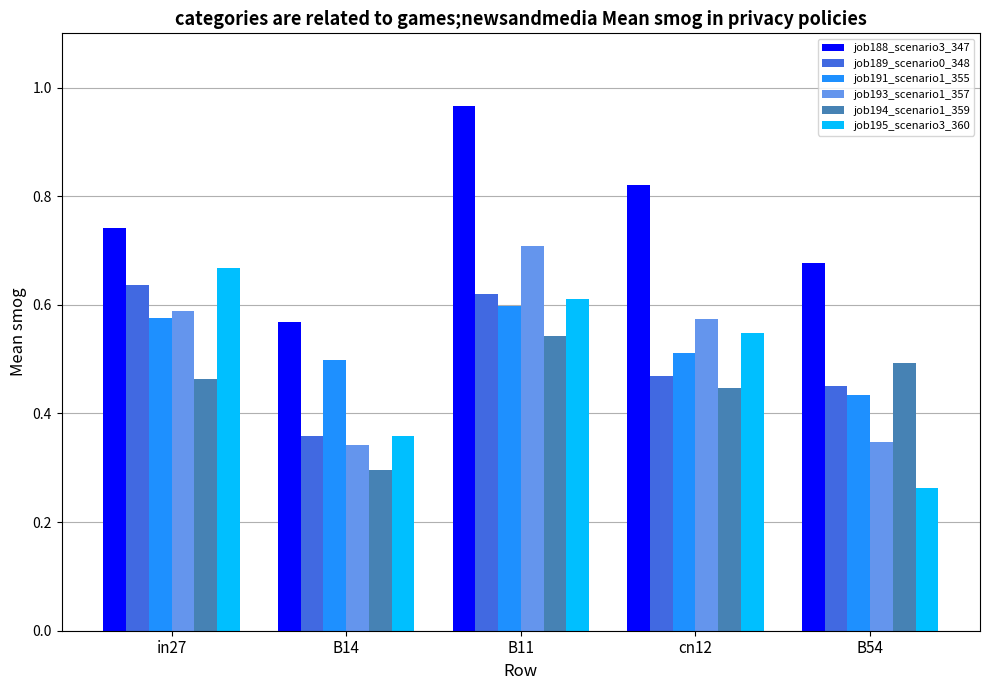

What is the total value across all series at B14?

2.4